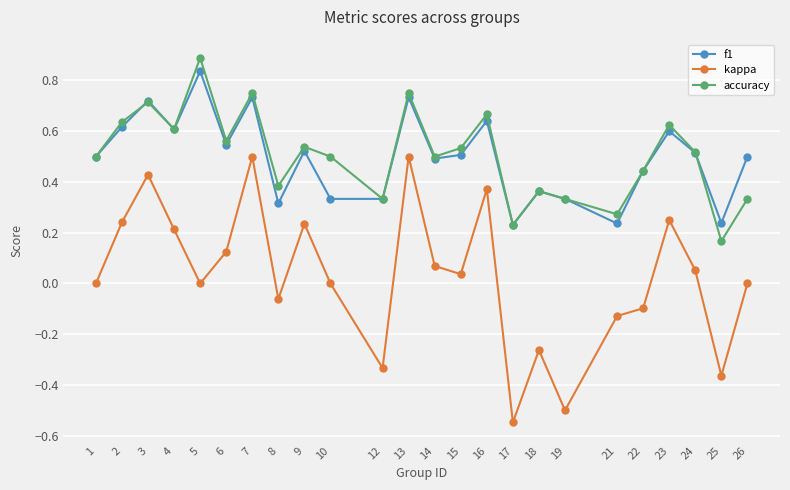

What is the total value across all series at 7?

2.0